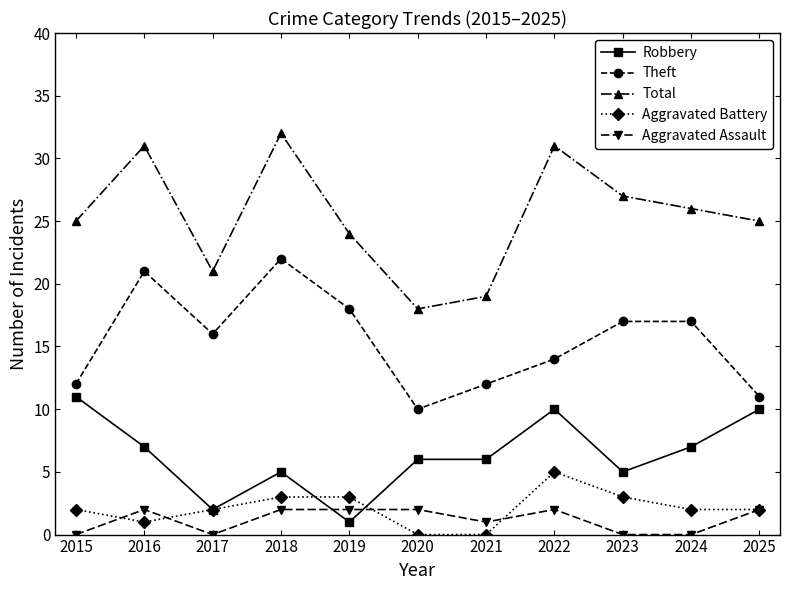

What is the value of the Aggravated Assault point at the 8th from the left?

2